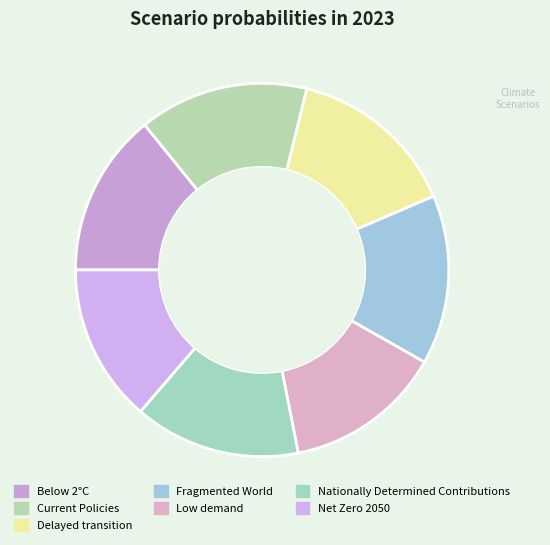

Count the number of slices in the pie.

7